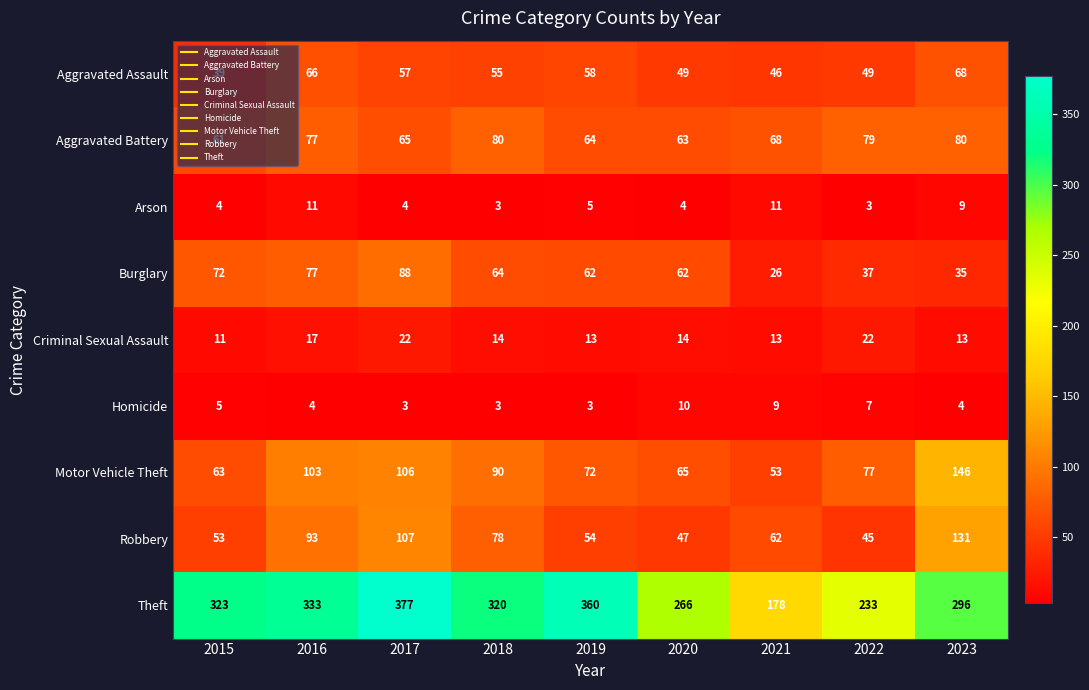

How many series are shown in this chart?

9